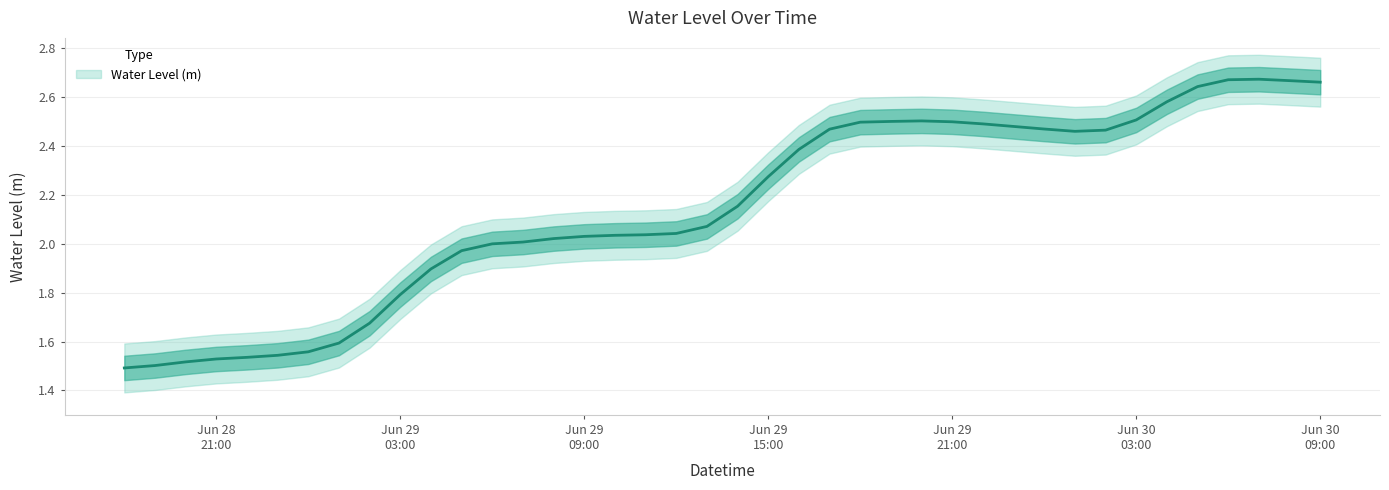

True or false: the data has more than 2 interior local peaks.

False